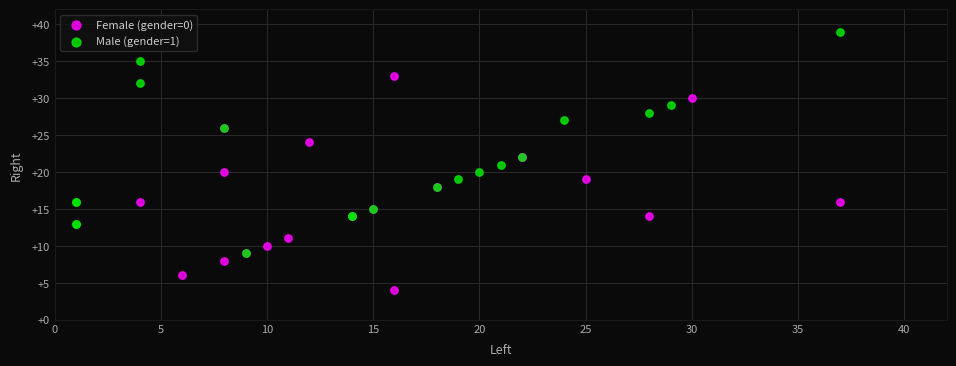

What are all the series names shown in the legend?

Female (gender=0), Male (gender=1)